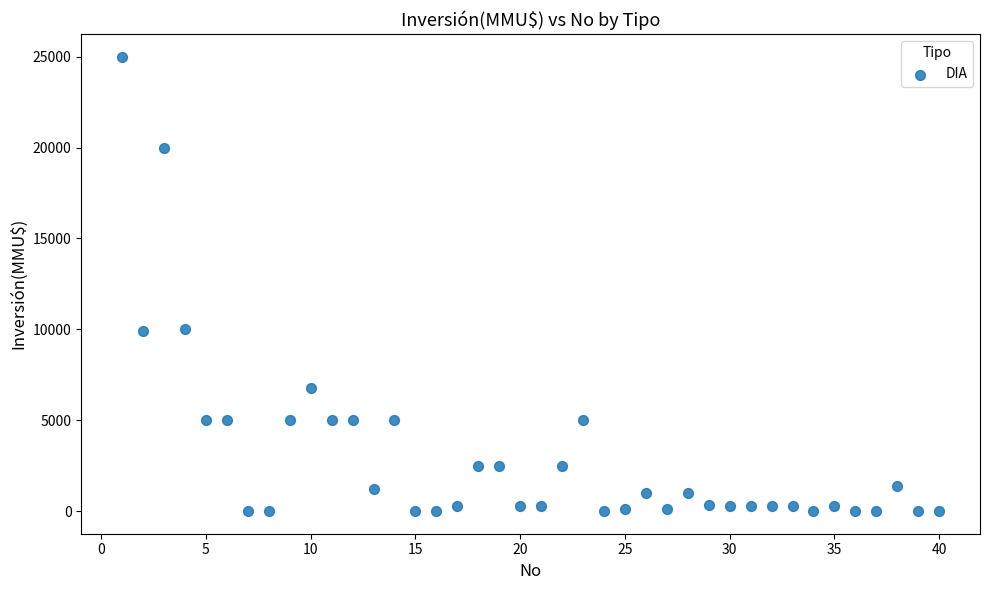

What is the range of X values (max minus min)?

39